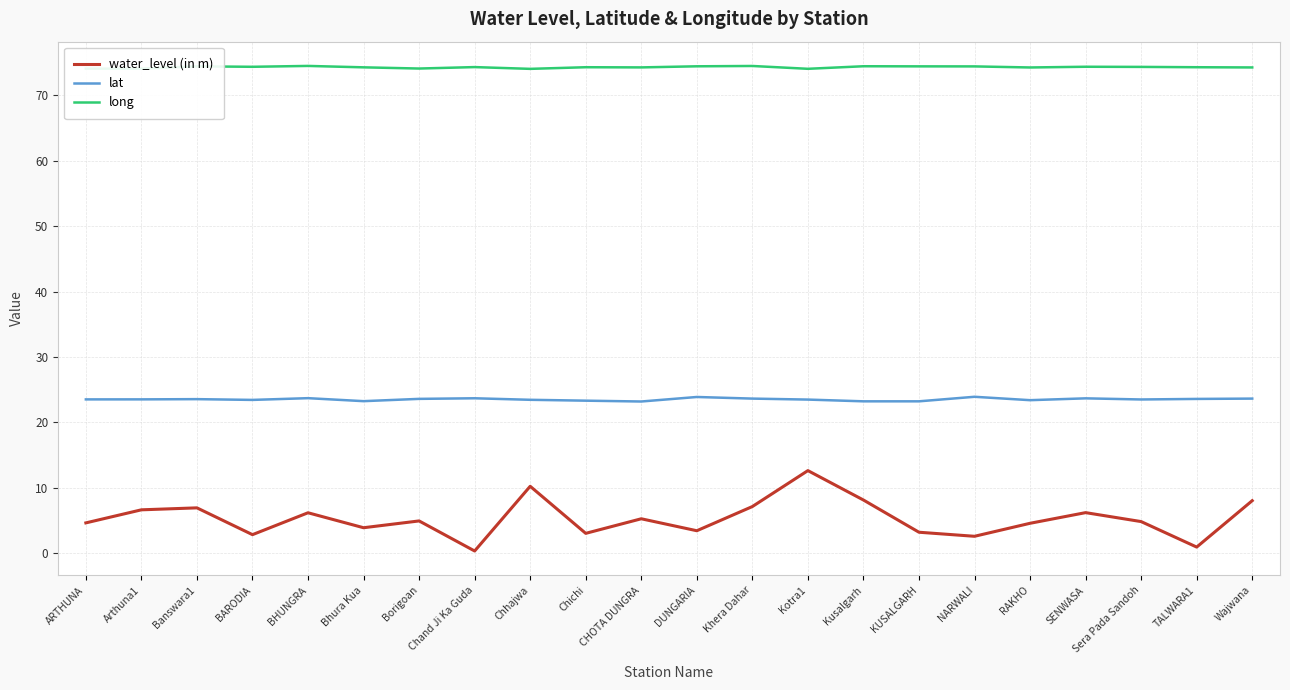

What position from the left is Bhura Kua?

6